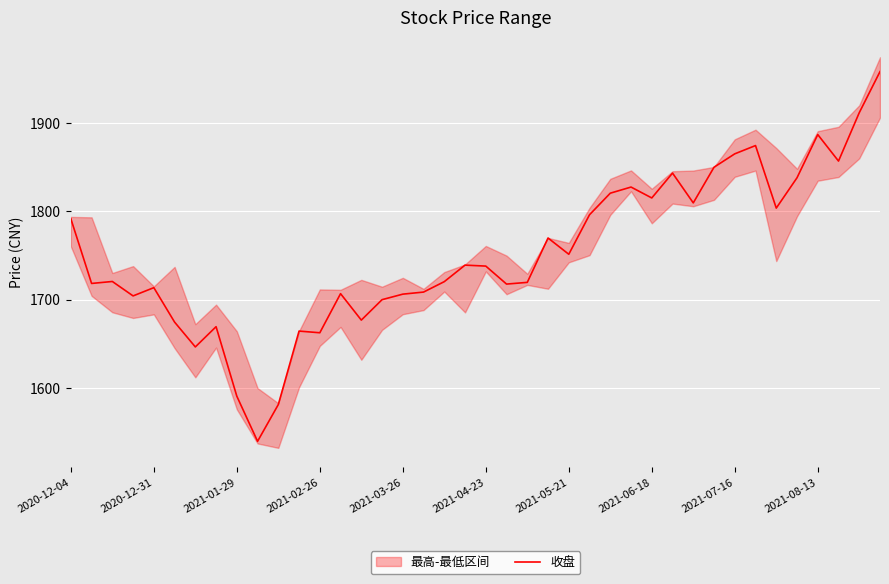

The 收盘 series shows 1032.2 at 2021-03-26. True or false?

False